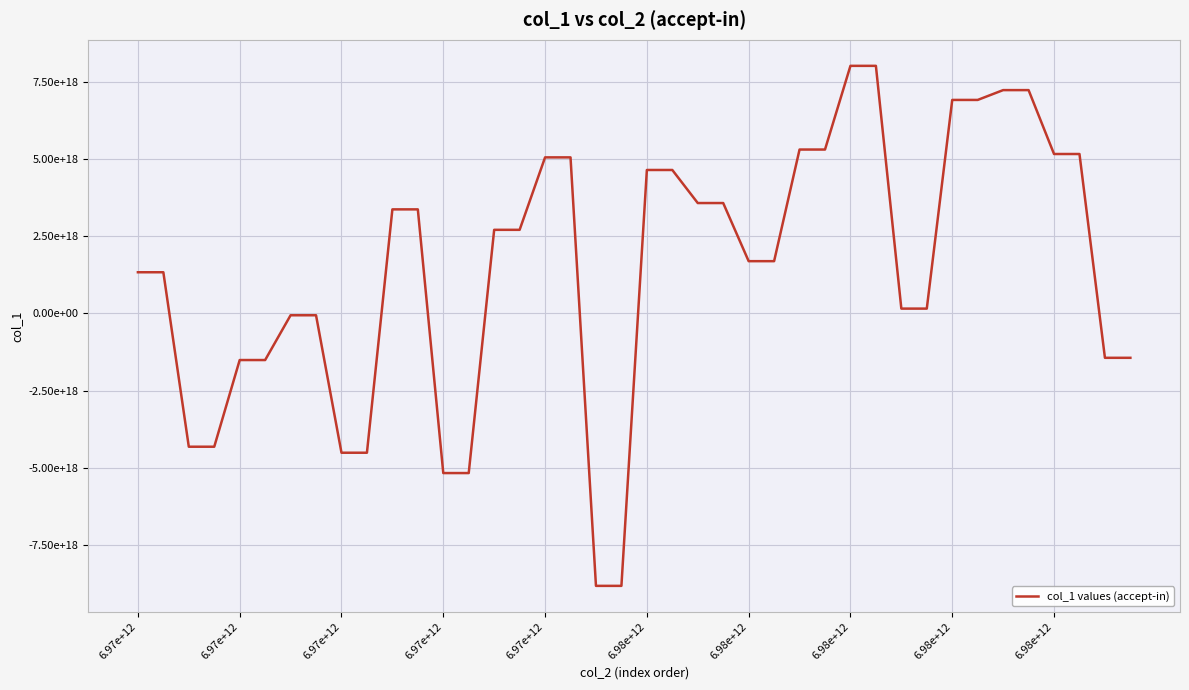

Is this an area chart (filled region under the line)?

No